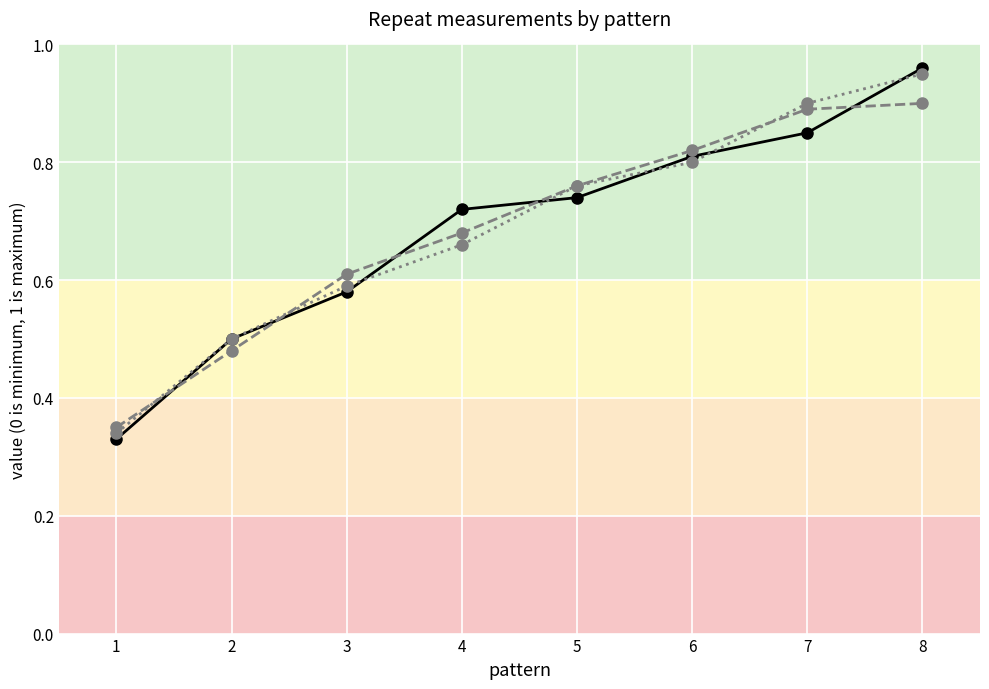

Which category has the highest value across all series?

8